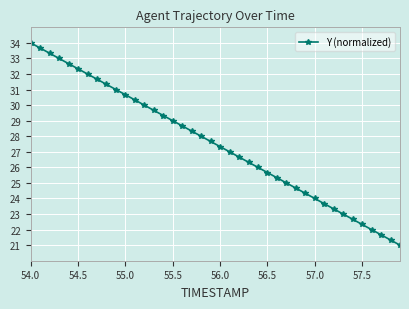

How many lines are shown in the chart?

1